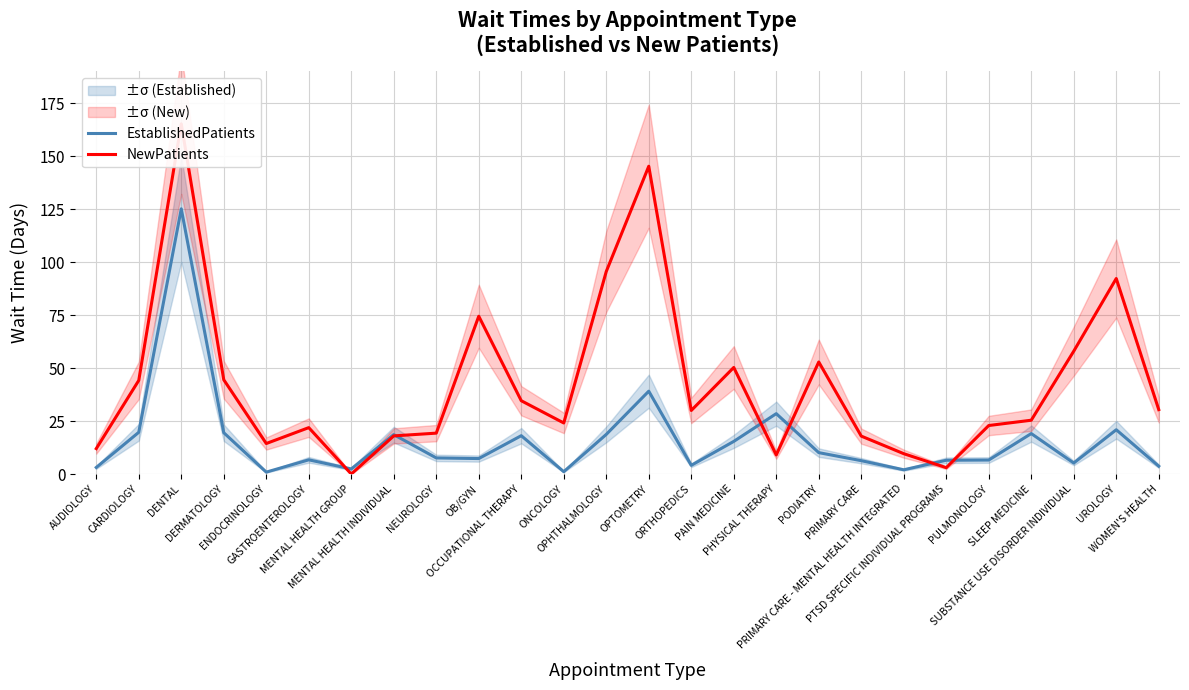

What is the average value of the EstablishedPatients series?

16.0